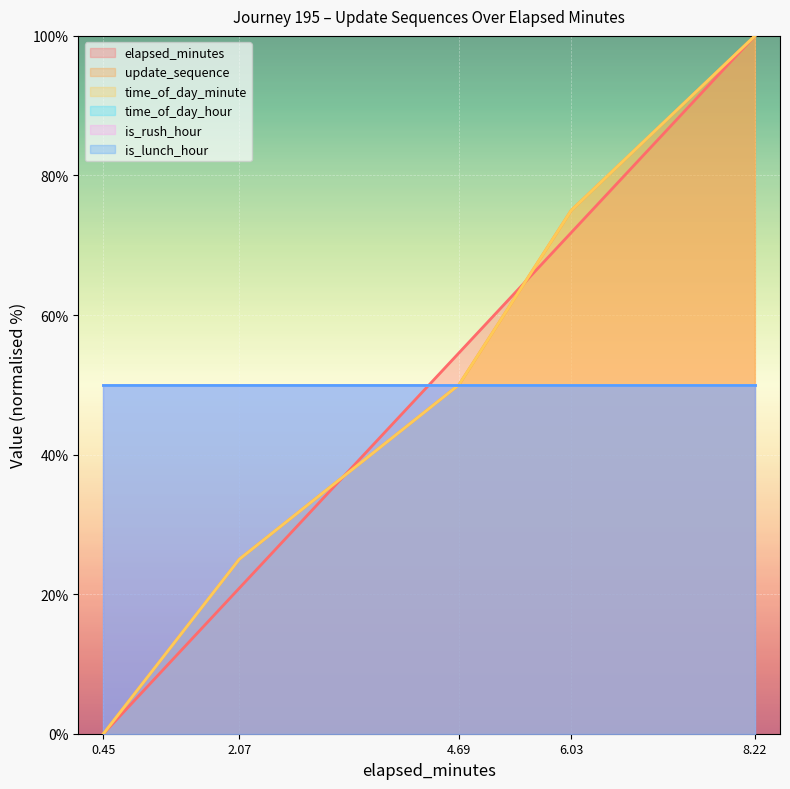

What is the sum of all time_of_day_minute values?

250.0